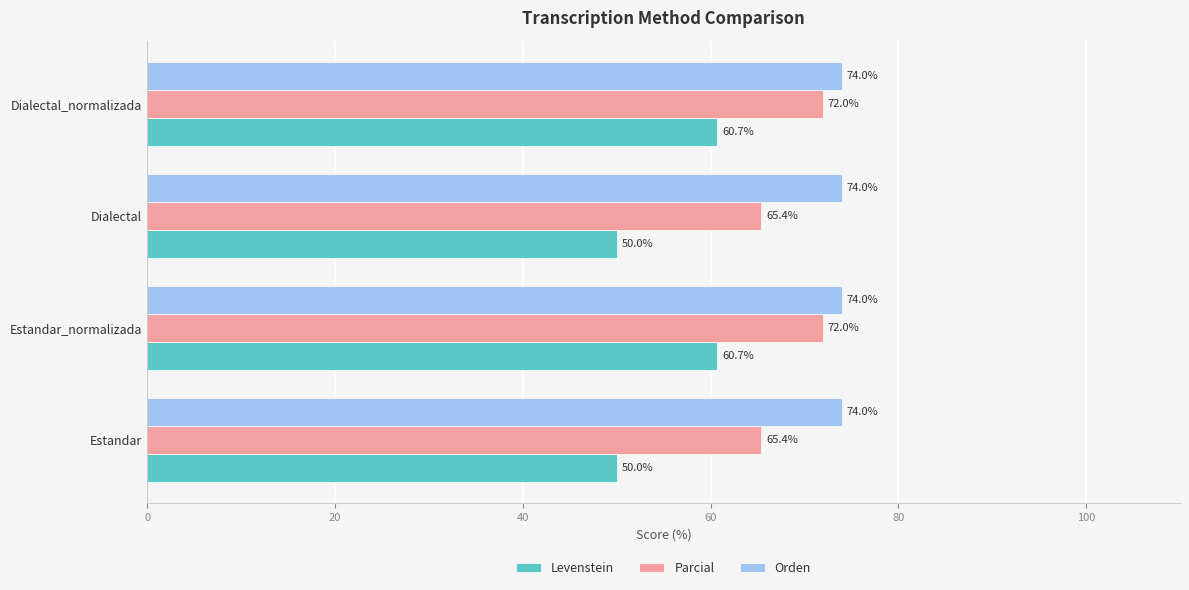

List the series in order of their peak value, lowest first.

Levenstein, Parcial, Orden